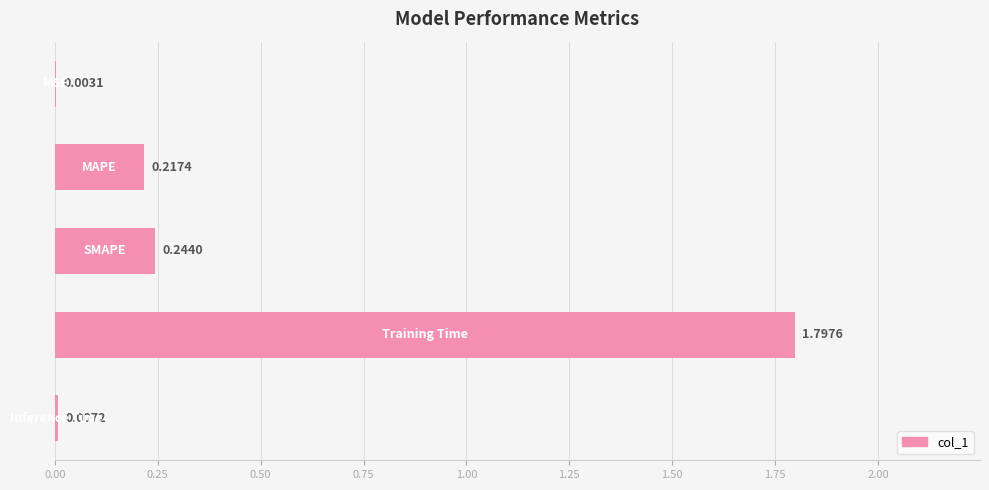

What is the sum of all values?

2.3